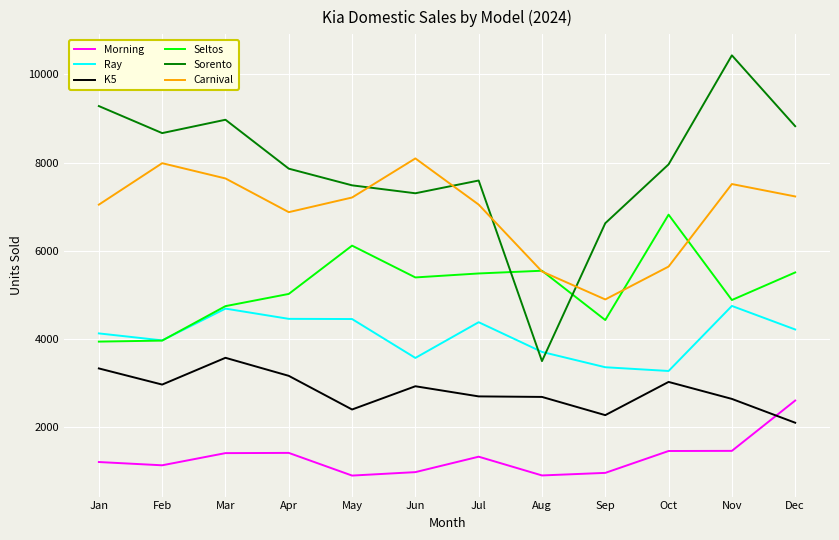

Is the value of Seltos at Jun greater than the value of K5 at Jul?

Yes